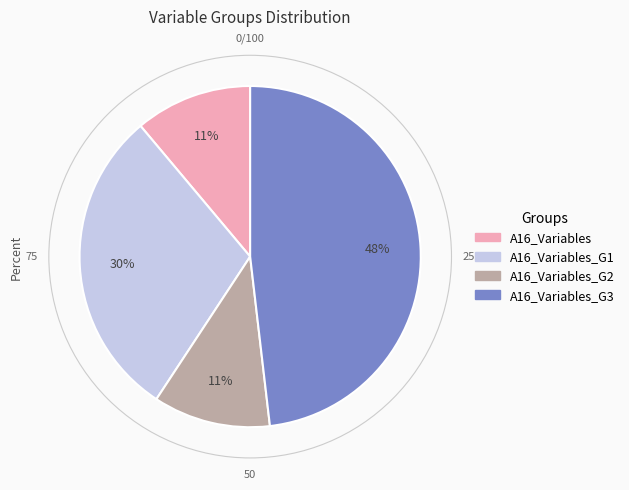

To the nearest percent, what is the average slice percentage?

25%